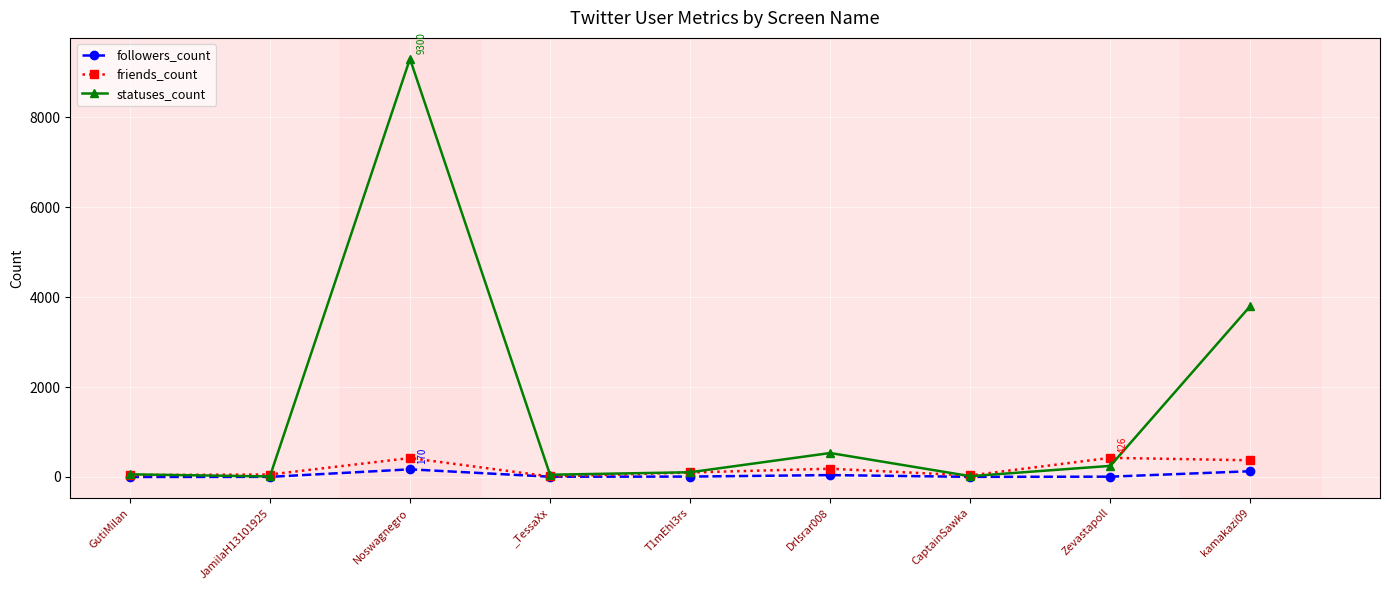

At how many categories does at least one series exceed 7770?

1